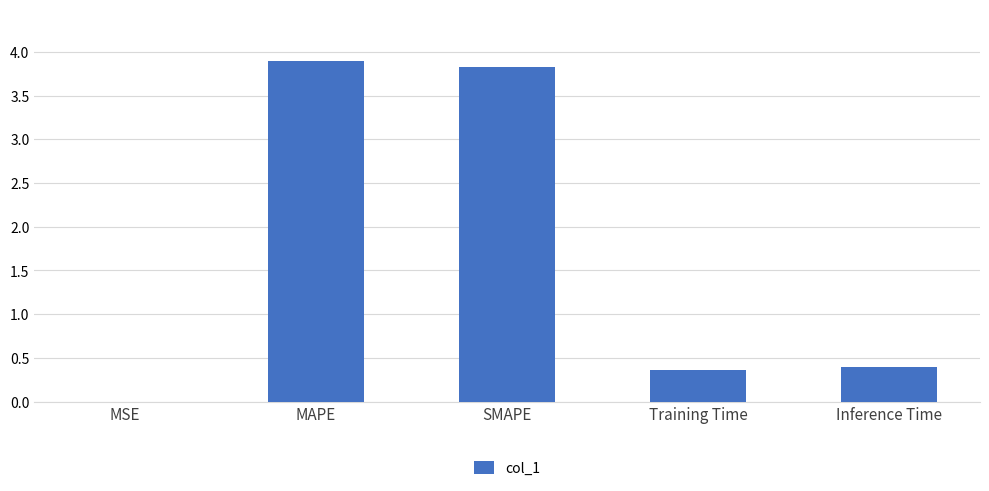

How many data points does each series have?

5